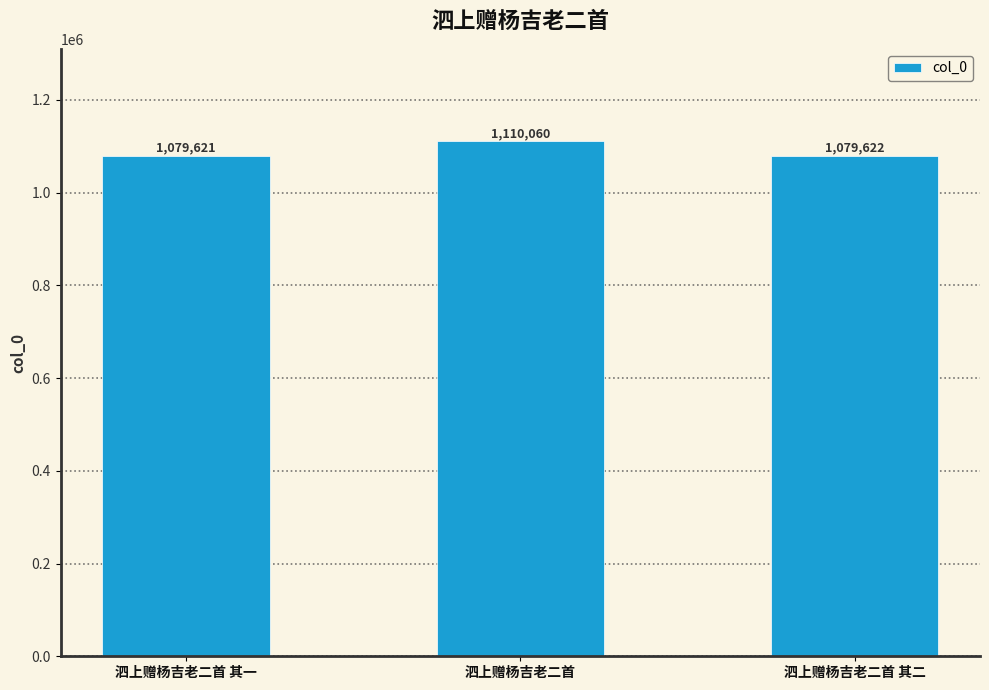

Read the value at 泗上赠杨吉老二首 其二.

1079622